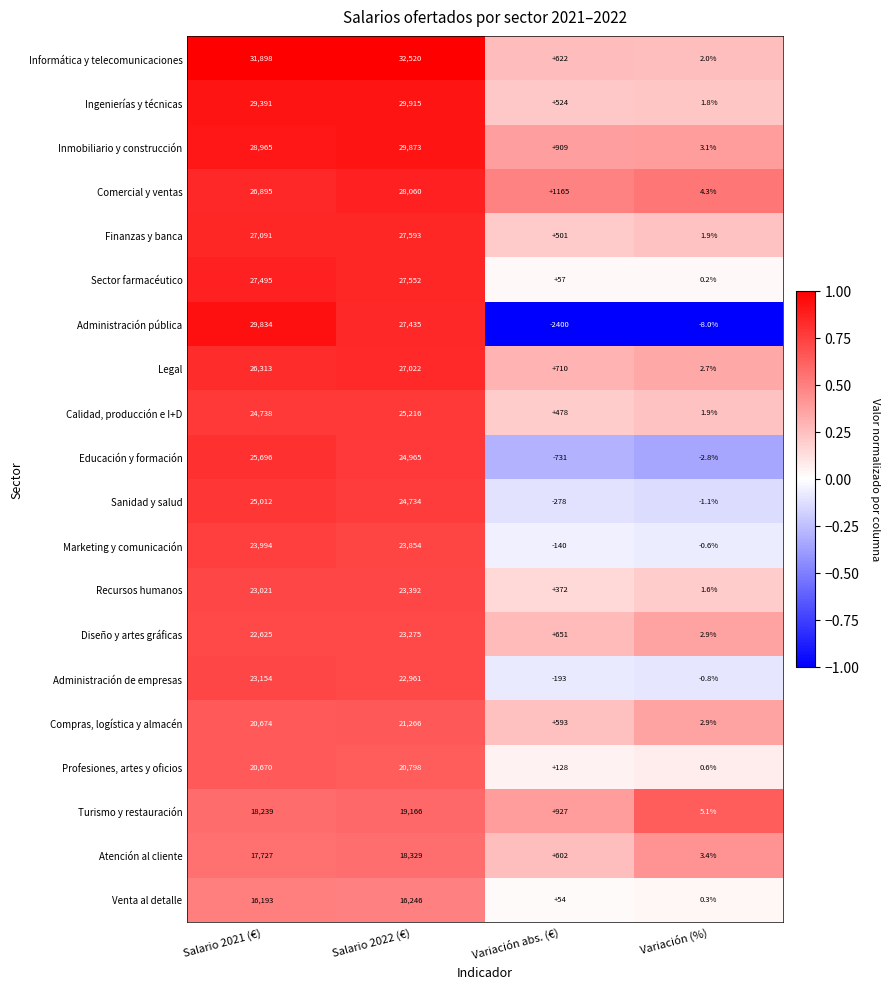

Rank the series at Variación abs. (€) from lowest to highest value.

Administración pública, Educación y formación, Sanidad y salud, Administración de empresas, Marketing y comunicación, Venta al detalle, Sector farmacéutico, Profesiones, artes y oficios, Recursos humanos, Calidad, producción e I+D, Finanzas y banca, Ingenierías y técnicas, Compras, logística y almacén, Atención al cliente, Informática y telecomunicaciones, Diseño y artes gráficas, Legal, Inmobiliario y construcción, Turismo y restauración, Comercial y ventas